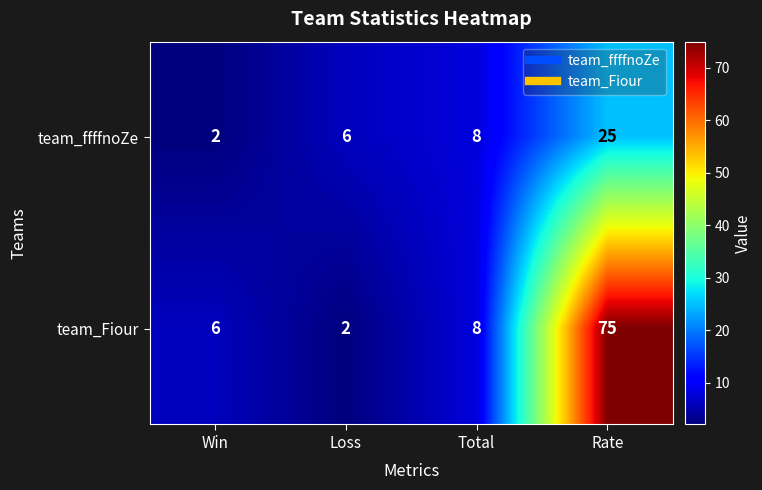

True or false: team_Fiour has a value of 16 at Rate.

False